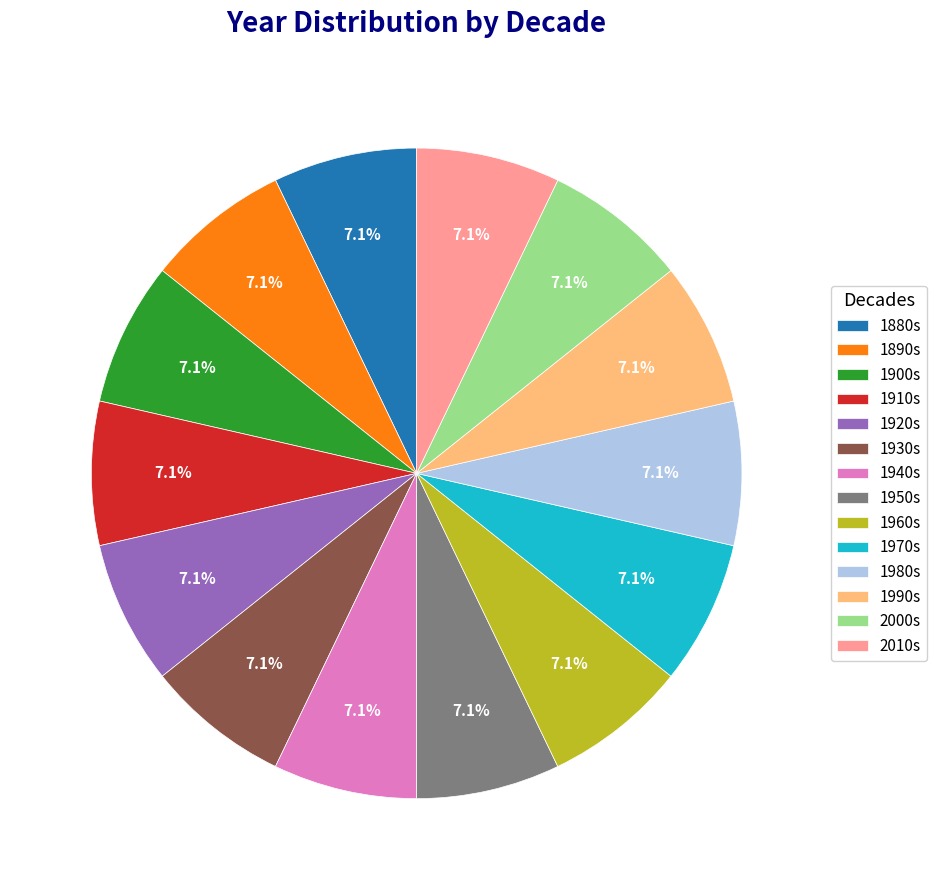

Is the sum of 1930s and 1910s greater than half?

No